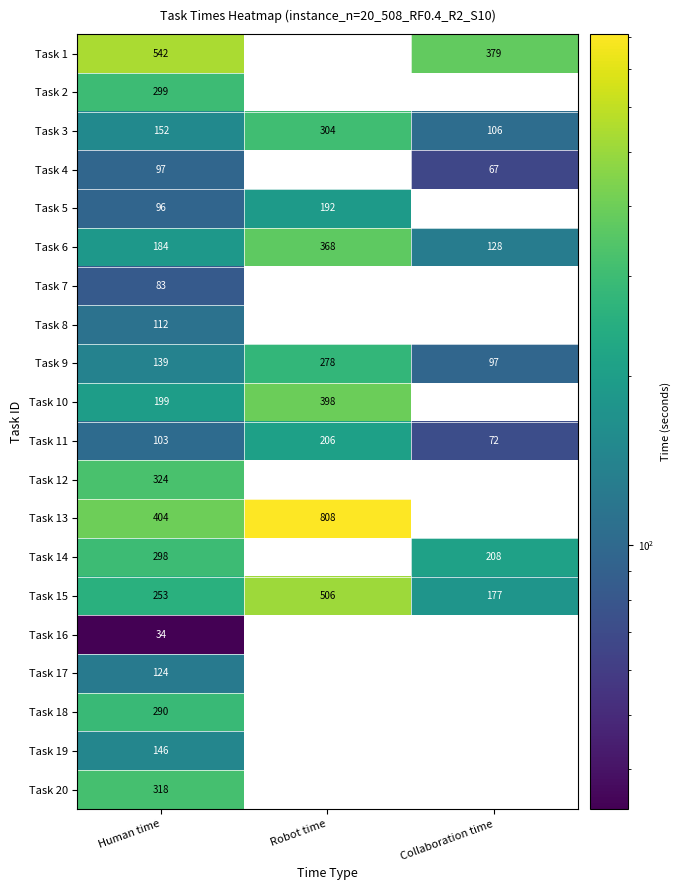

Is the value of Task 6 at Human time greater than the value of Task 5 at Human time?

Yes